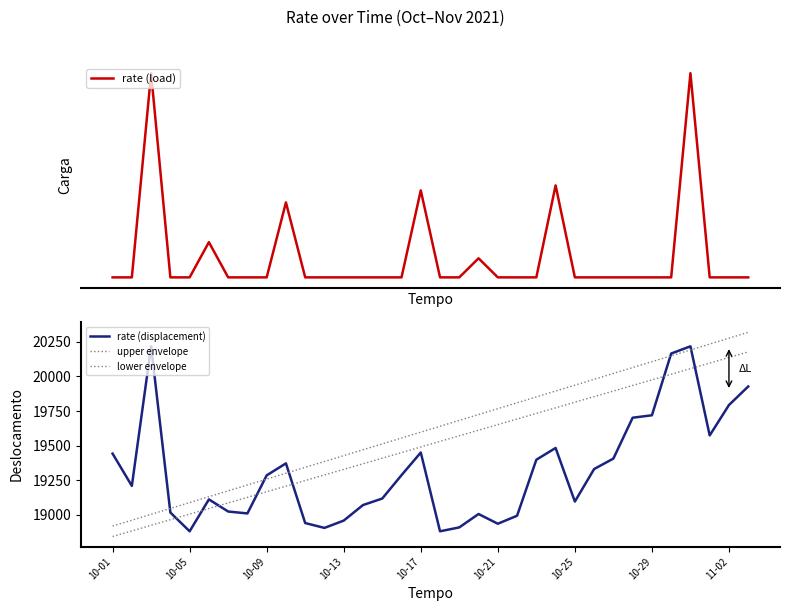

Between 19 and 16, which is larger?

16